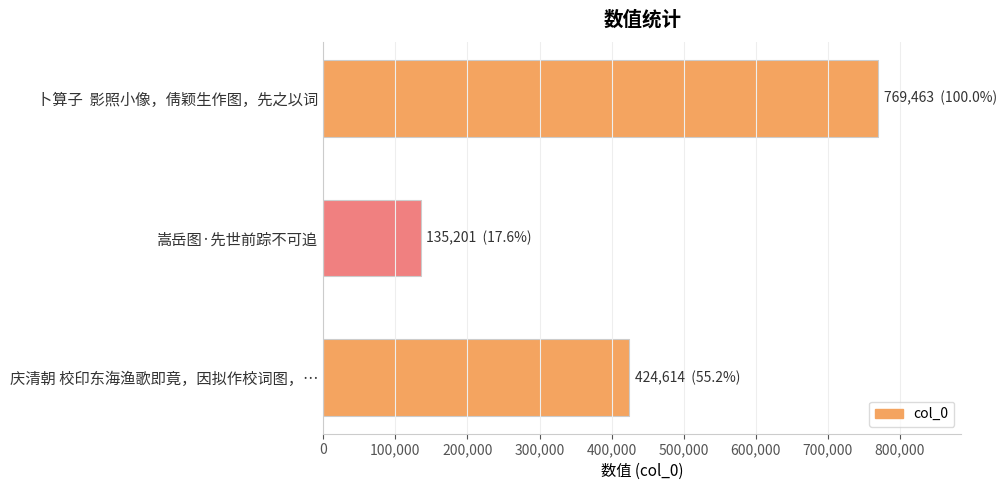

How many categories are shown in the chart?

3